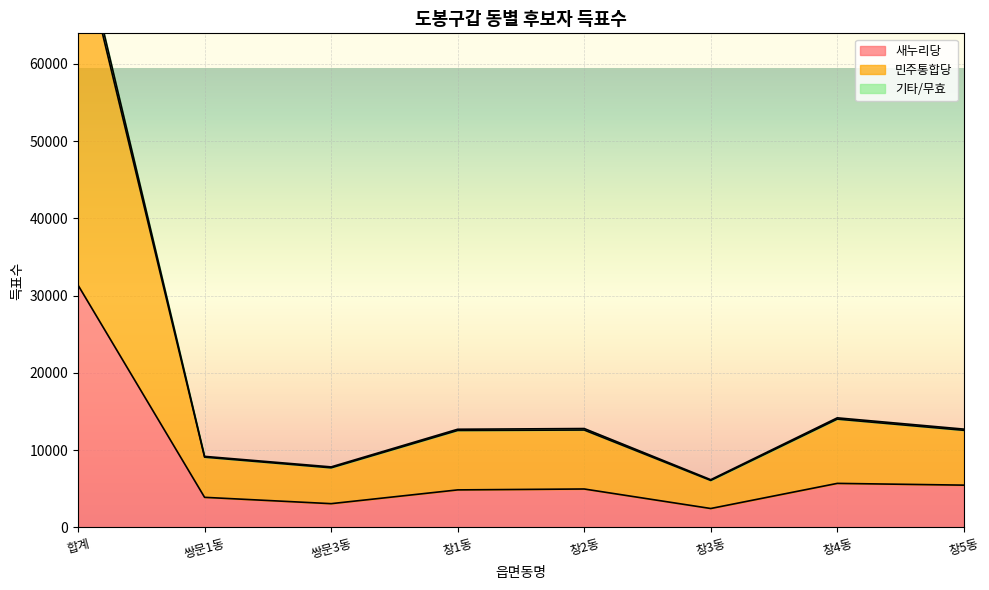

How many interior local valleys does the 민주통합당 series have?

2